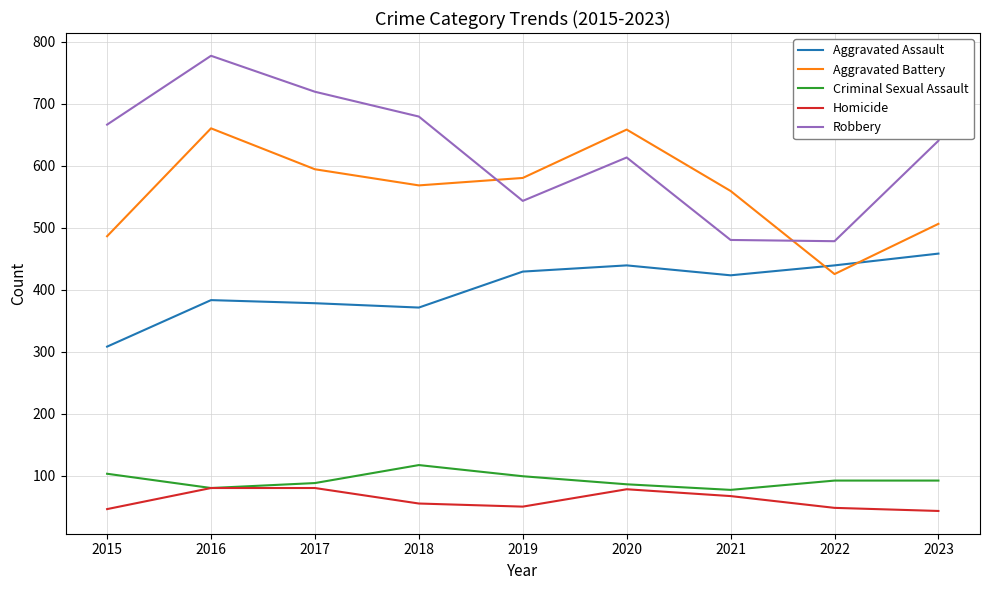

What is the sum of the Aggravated Assault values at 2018 and 2017?

749